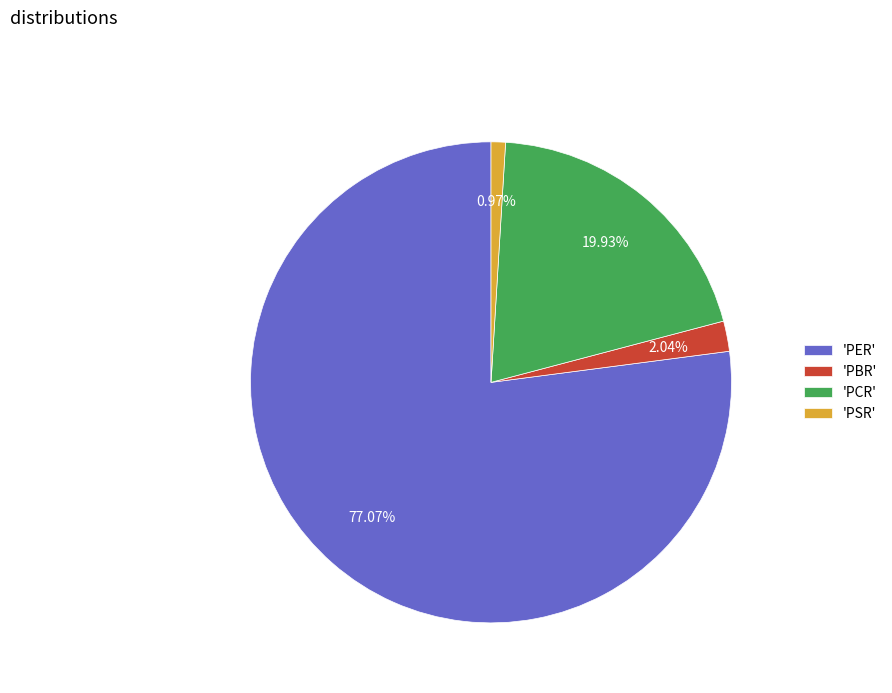

Which category has the biggest portion of the pie?

'PER'